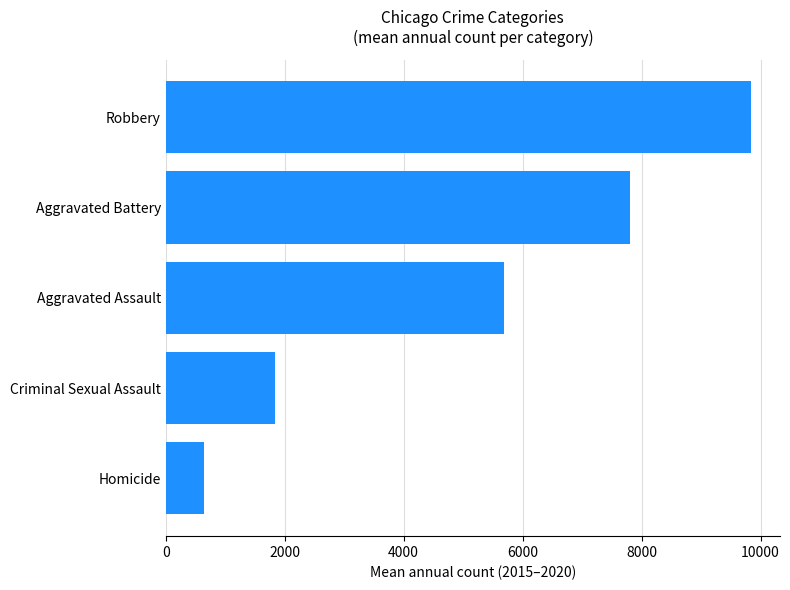

Count the number of values greater than 5682.

3